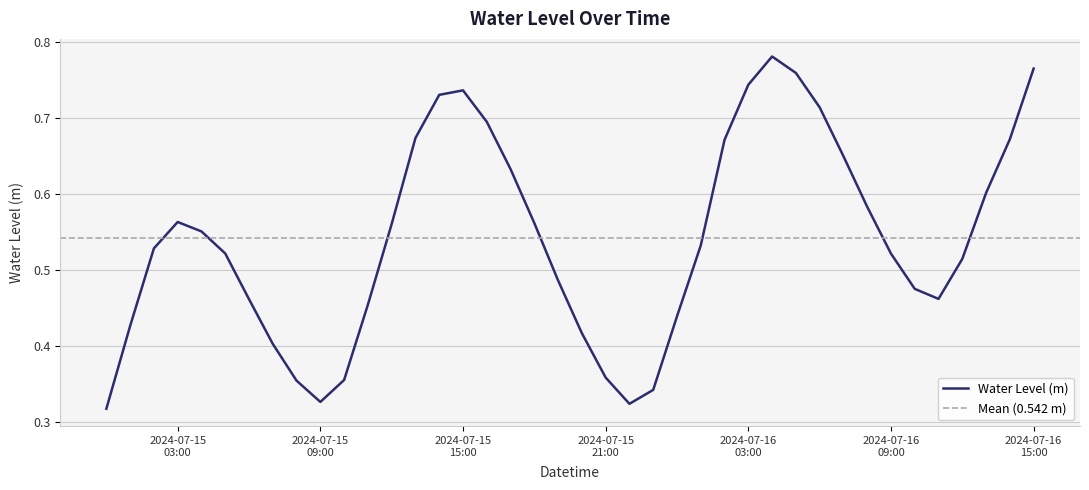

What is the approximate value at 2024-07-15 04:00:00?

0.6